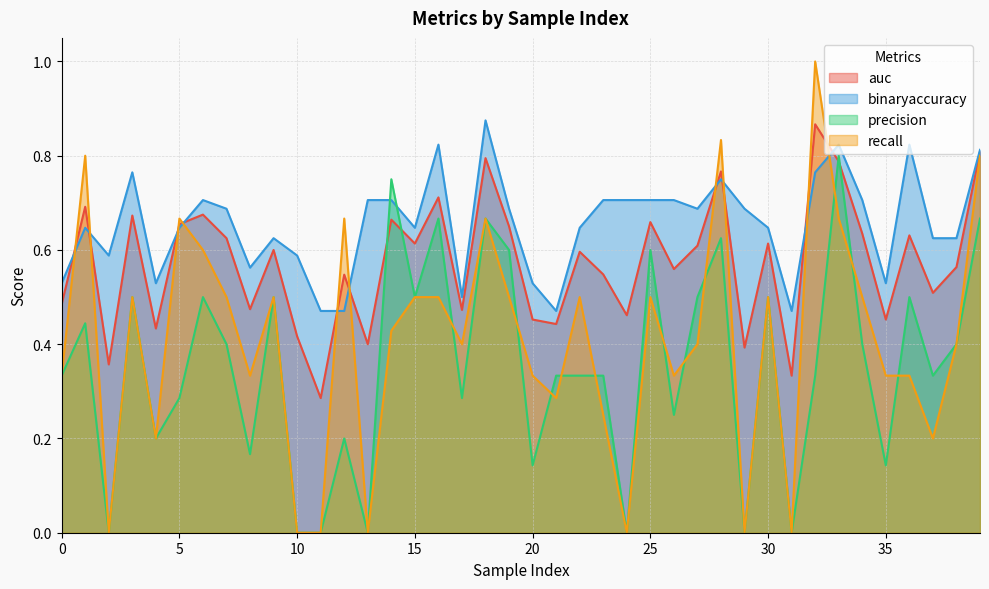

What is the difference between the maximum and minimum values in the binaryaccuracy series?

0.4